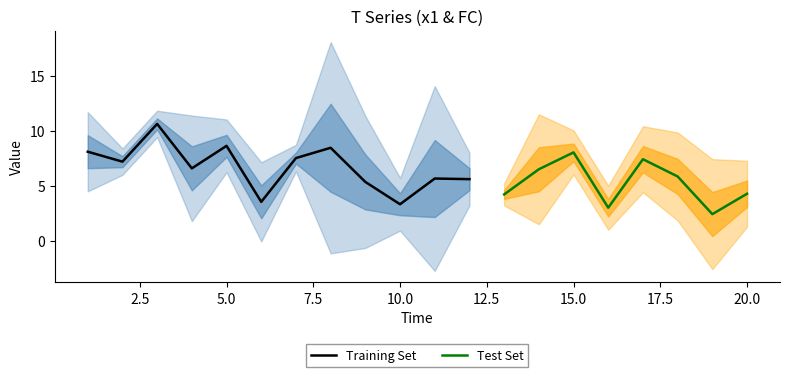

Reading right to left, what are all the values shown in this chart?

x1: 20=4.3	19=2.4	18=5.9	17=7.4	16=3.0	15=8.0	14=6.5	13=4.2	12=5.6	11=5.7	10=3.3	9=5.4	8=8.5	7=7.5	6=3.6	5=8.6	4=6.6	3=10.6	2=7.2	1=8.1
FC: 20=3.0	19=5.0	18=4.0	17=3.0	16=2.0	15=2.0	14=5.0	13=1.0	12=2.0	11=7.0	10=2.0	9=5.0	8=8.0	7=1.0	6=3.0	5=2.0	4=4.0	3=1.0	2=1.0	1=3.0